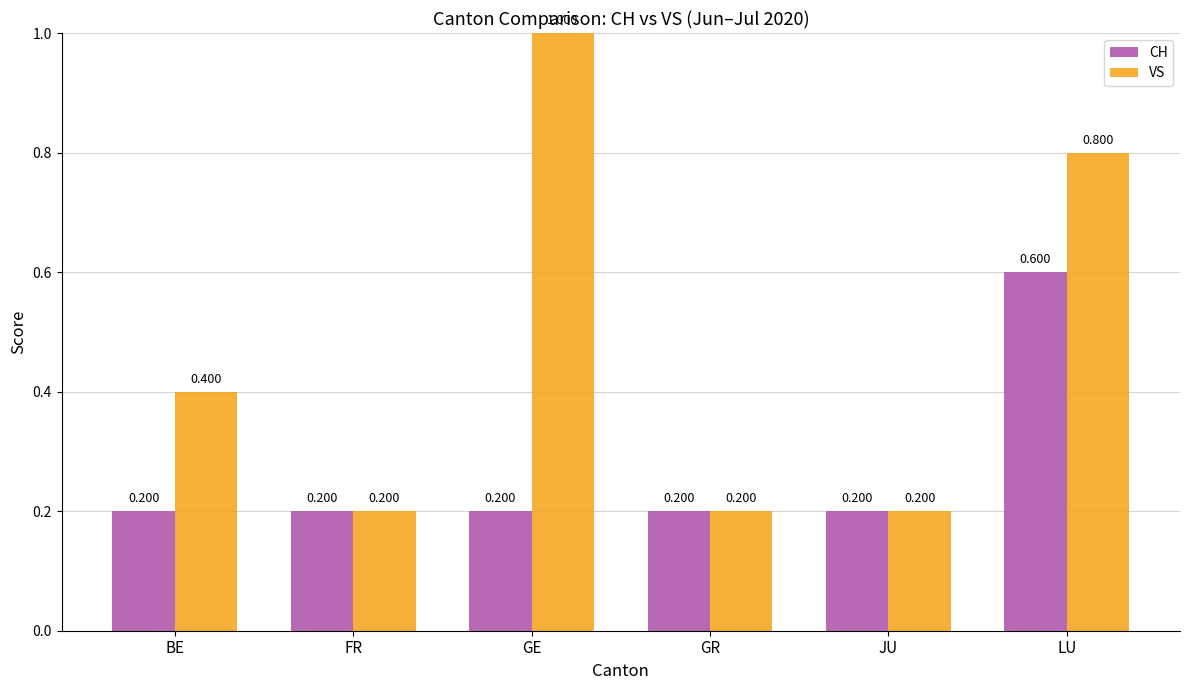

What are all the series names shown in the legend?

CH, VS